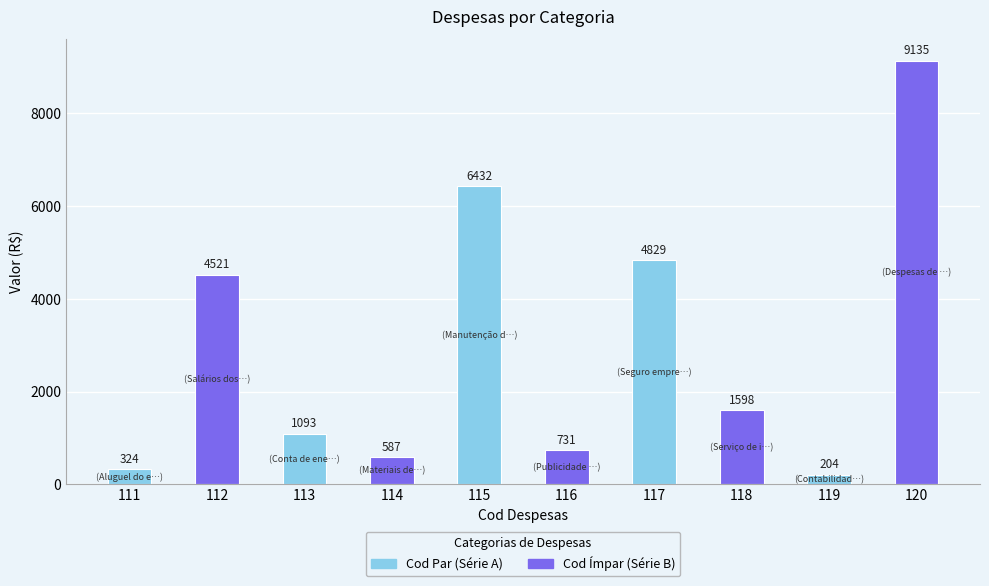

Is it true that the value at 120 is 9135?

True